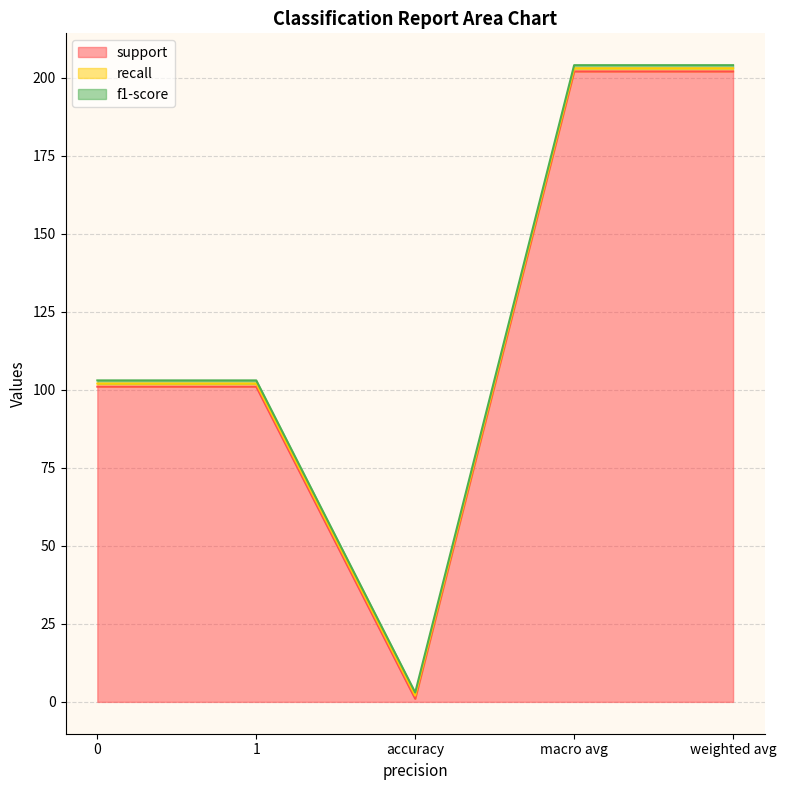

Reading left to right, transcribe all the data shown in this chart.

support: 101	101	1	202	202
recall: 1	1	1	1	1
f1-score: 1	1	1	1	1